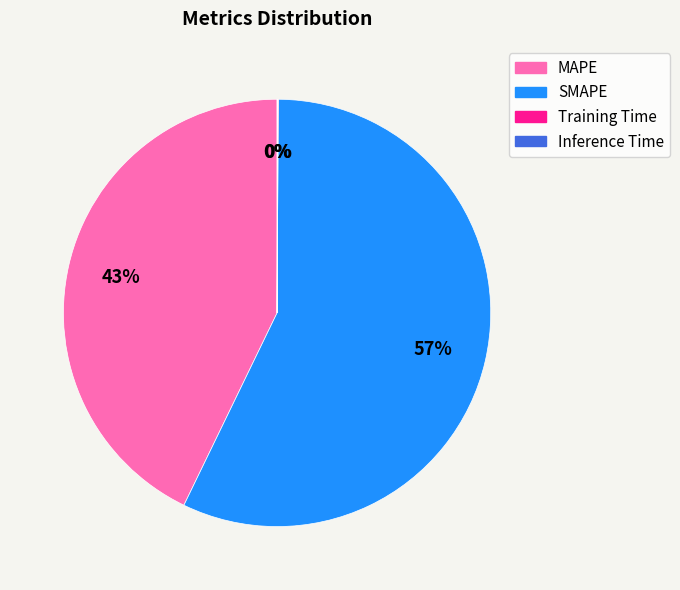

Which slice represents more than half of the pie?

SMAPE